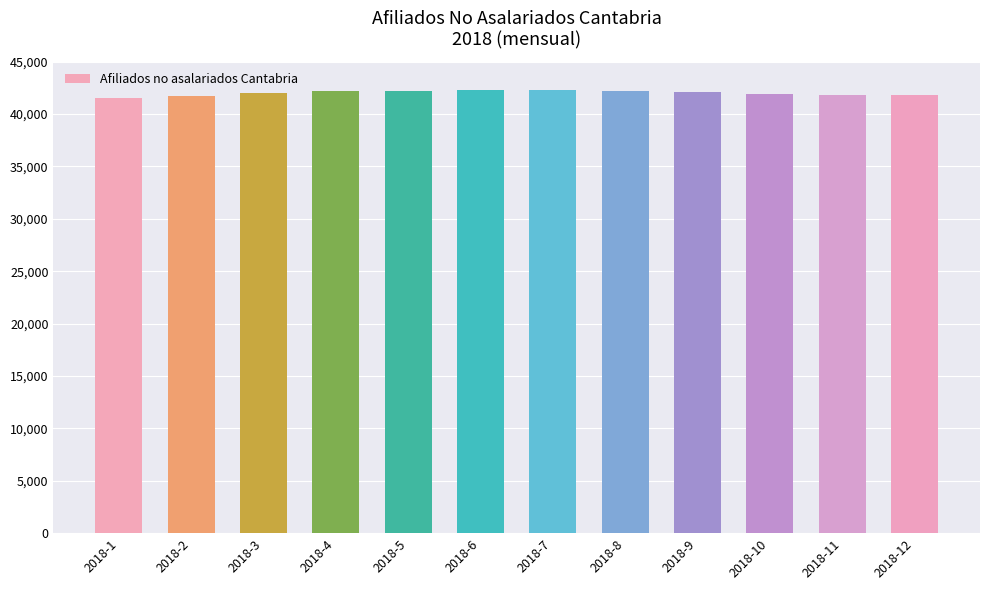

What is the maximum value shown in the chart?

42310